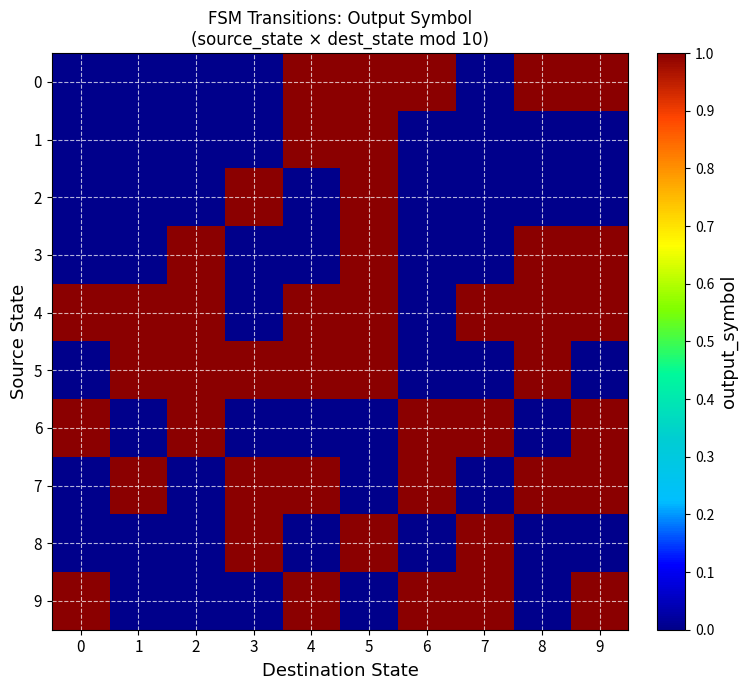

Rank the series by their maximum value, from highest to lowest.

0, 1, 2, 3, 4, 5, 6, 7, 8, 9